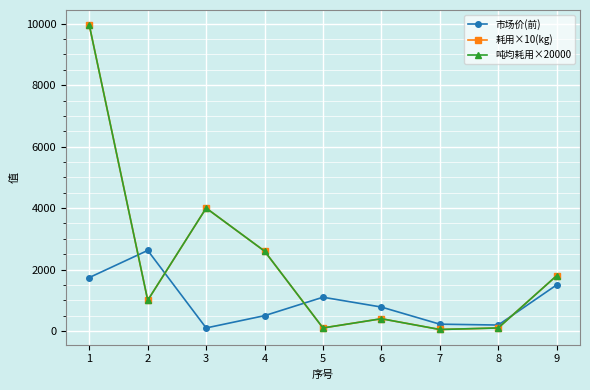

In 市场价(前), how many points are lower than both neighbors (excluding endpoints)?

2